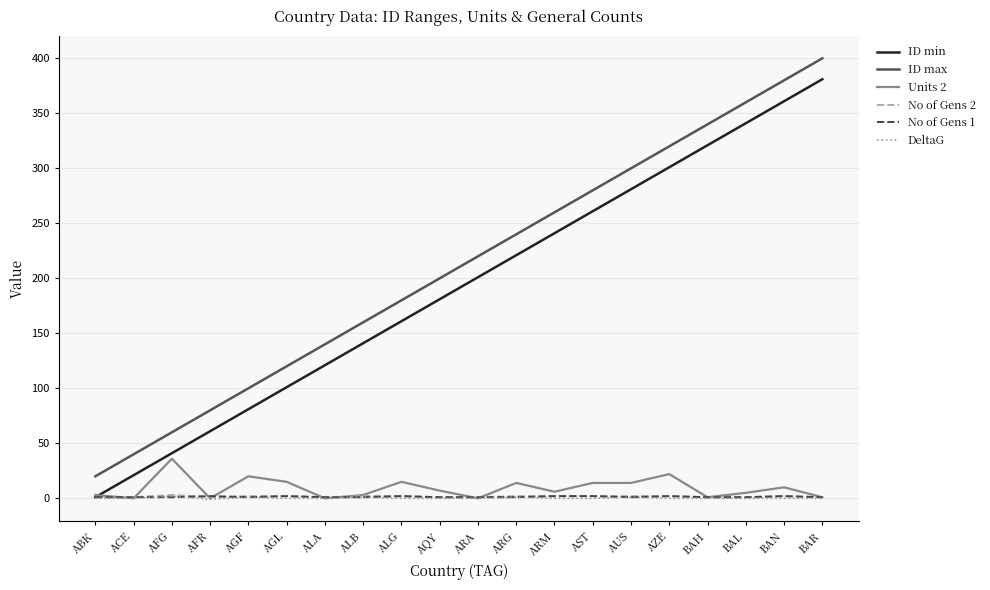

True or false: No of Gens 2 has a value of 1 at AQY.

True